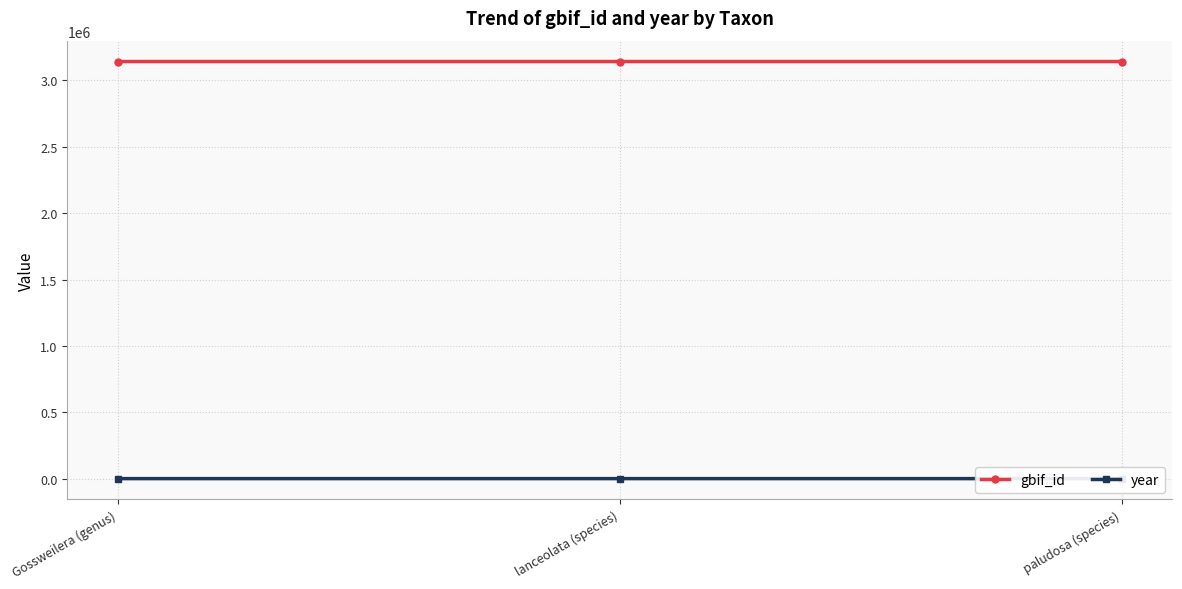

Reading right to left, what are all the values shown in this chart?

gbif_id: paludosa (species)=3142323	lanceolata (species)=3142322	Gossweilera (genus)=3142321
year: paludosa (species)=1925	lanceolata (species)=1908	Gossweilera (genus)=1908